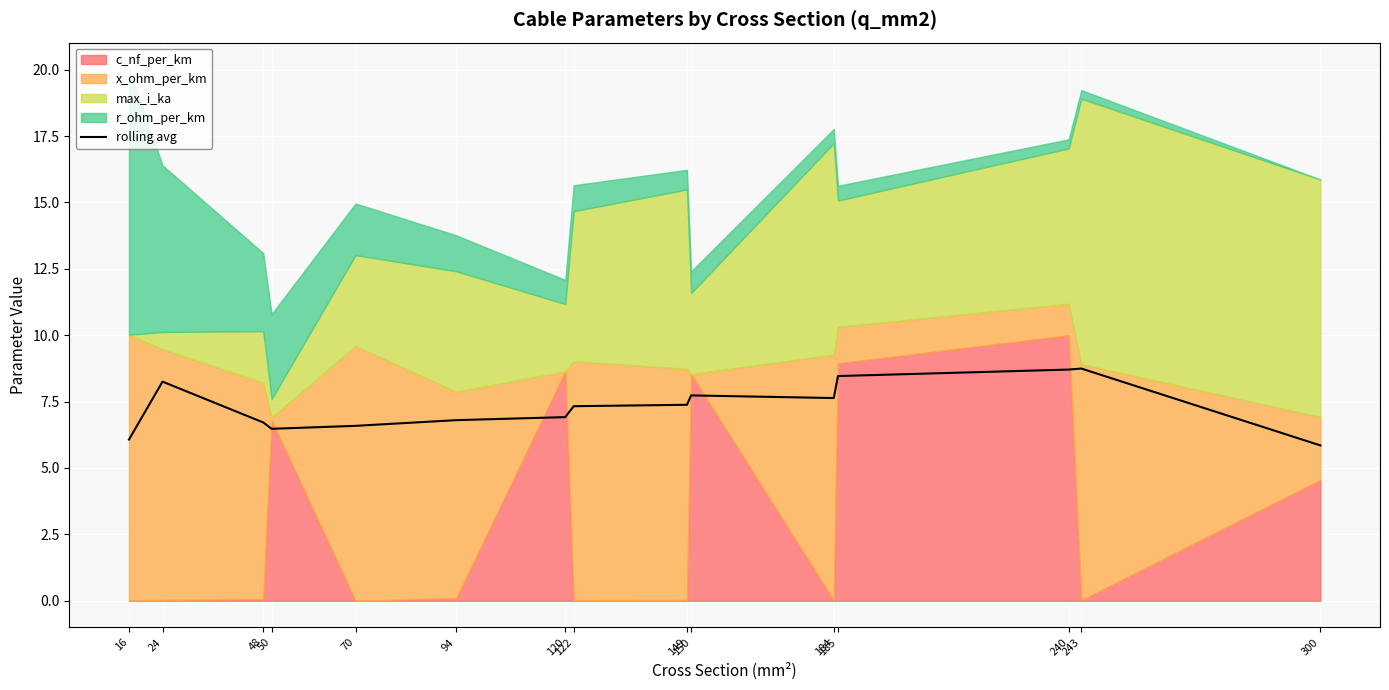

How many points are lower than both their immediate neighbors (excluding endpoints)?

2